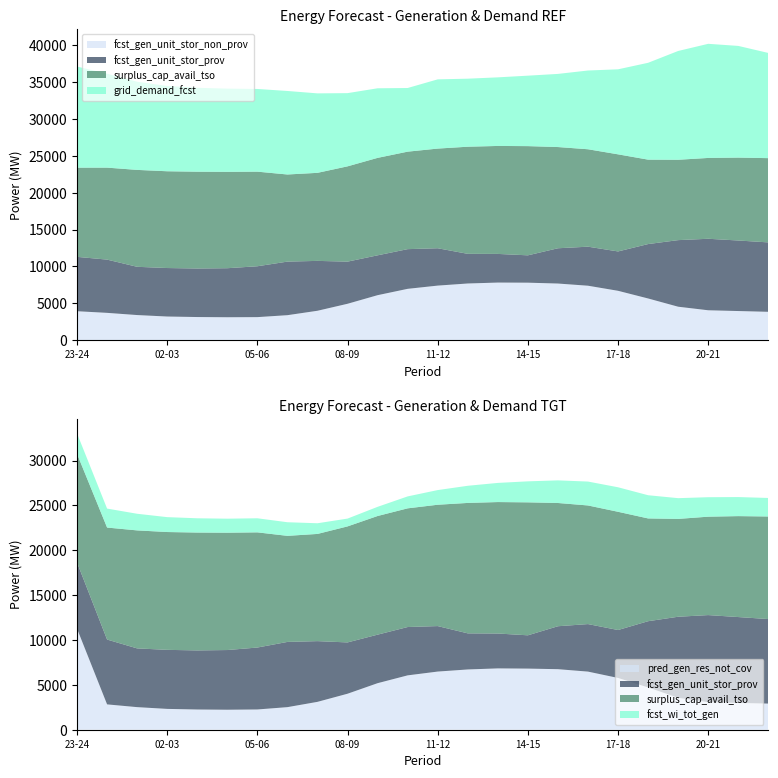

Reading left to right, transcribe all the data shown in this chart.

fcst_wi_tot_gen: 23-24=2283	00-01=2116	01-02=1855	02-03=1660	03-04=1591	04-05=1563	05-06=1570	06-07=1518	07-08=1190	08-09=871	09-10=1023	10-11=1331	11-12=1635	12-13=1913	13-14=2135	14-15=2342	15-16=2522	16-17=2665	17-18=2734	18-19=2587	19-20=2313	20-21=2171	21-22=2124	22-23=2065
grid_demand_fcst: 23-24=13724	00-01=12750	01-02=11970	02-03=11577	03-04=11389	04-05=11296	05-06=11225	06-07=11337	07-08=10787	08-09=9938	09-10=9447	10-11=8641	11-12=9398	12-13=9235	13-14=9312	14-15=9565	15-16=9929	16-17=10690	17-18=11542	18-19=13147	19-20=14769	20-21=15492	21-22=15160	22-23=14279
pred_gen_res_not_cov: 23-24=11266	00-01=2825	01-02=2518	02-03=2322	03-04=2254	04-05=2229	05-06=2258	06-07=2517	07-08=3107	08-09=4013	09-10=5189	10-11=6061	11-12=6484	12-13=6719	13-14=6837	14-15=6814	15-16=6750	16-17=6479	17-18=5773	18-19=4712	19-20=3557	20-21=3074	21-22=2986	22-23=2914
surplus_cap_avail_tso: 23-24=12109	00-01=12486	01-02=13155	02-03=13136	03-04=13141	04-05=13082	05-06=12841	06-07=11826	07-08=11952	08-09=12935	09-10=13228	10-11=13233	11-12=13528	12-13=14542	13-14=14656	14-15=14824	15-16=13740	16-17=13225	17-18=13181	18-19=11459	19-20=10908	20-21=10971	21-22=11254	22-23=11437
fcst_gen_unit_stor_prov: 23-24=7379	00-01=7228	01-02=6549	02-03=6583	03-04=6587	04-05=6655	05-06=6905	06-07=7272	07-08=6770	08-09=5720	09-10=5410	10-11=5388	11-12=5071	12-13=4024	13-14=3889	14-15=3712	15-16=4788	16-17=5299	17-18=5343	18-19=7386	19-20=9039	20-21=9707	21-22=9575	22-23=9423
fcst_gen_unit_stor_non_prov: 23-24=3926	00-01=3703	01-02=3405	02-03=3205	03-04=3136	04-05=3108	05-06=3124	06-07=3388	07-08=3988	08-09=4936	09-10=6103	10-11=6964	11-12=7403	12-13=7690	13-14=7815	14-15=7800	15-16=7683	16-17=7387	17-18=6697	18-19=5656	19-20=4537	20-21=4054	21-22=3950	22-23=3845